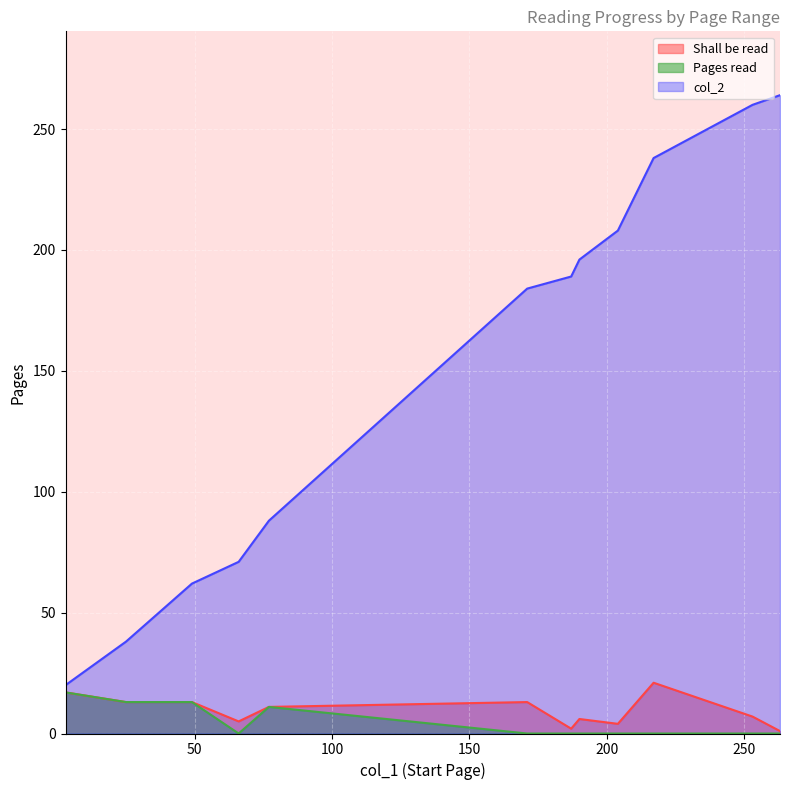

True or false: Shall be read and Pages read cross at least once.

False